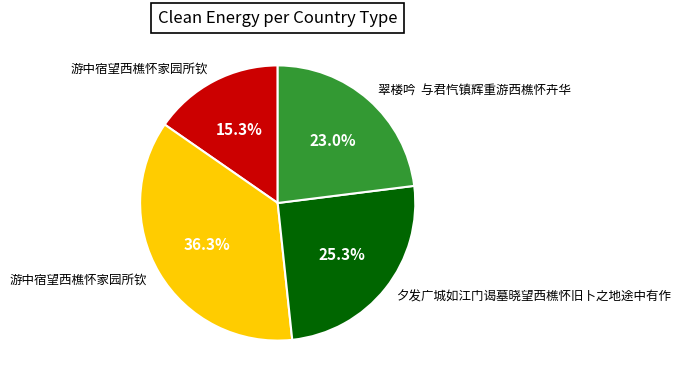

Is there a majority slice in this chart?

No